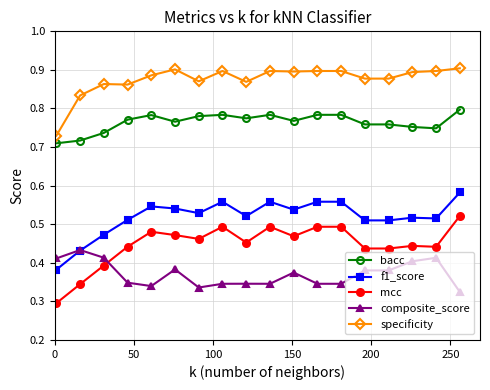

True or false: bacc and specificity intersect in this chart.

False